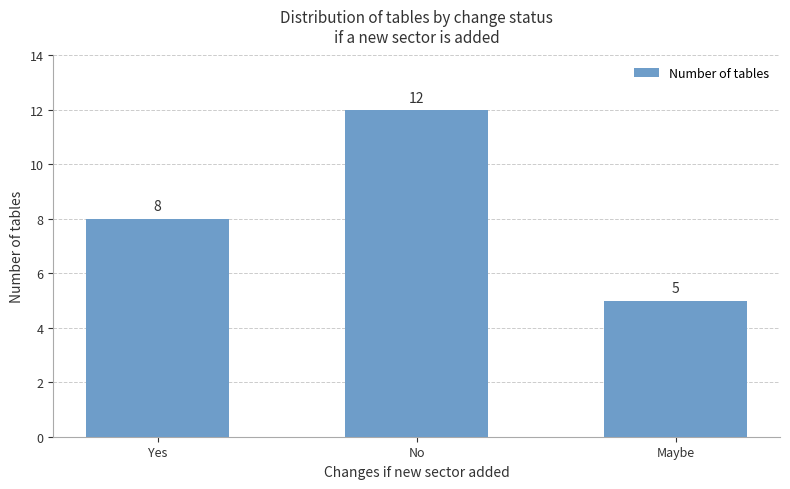

List the labels in order of value, largest first.

No, Yes, Maybe